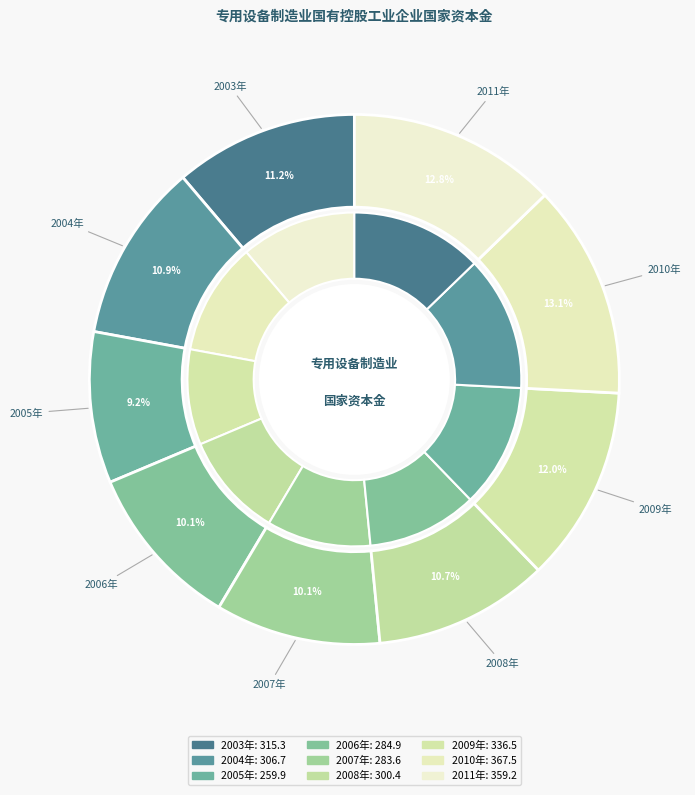

Is it true that 2003年 is 1% of the pie?

False